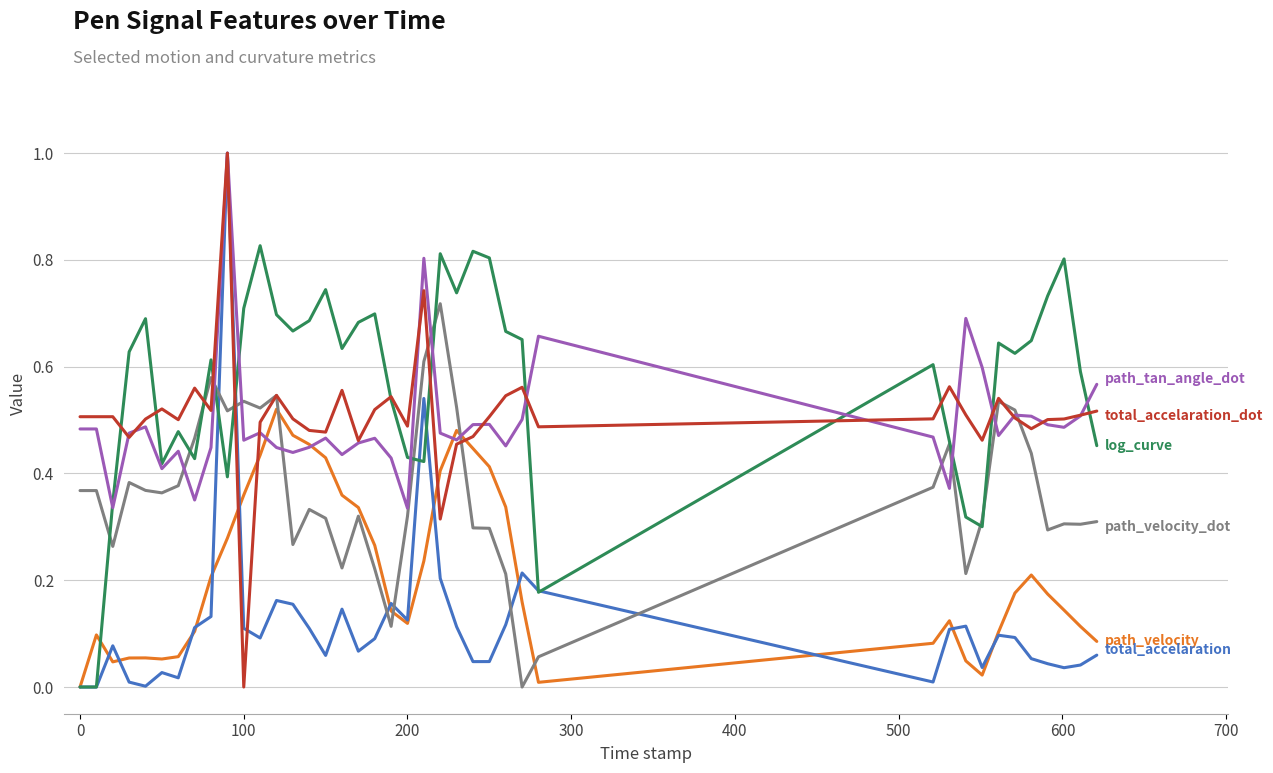

How many lines are shown in the chart?

6